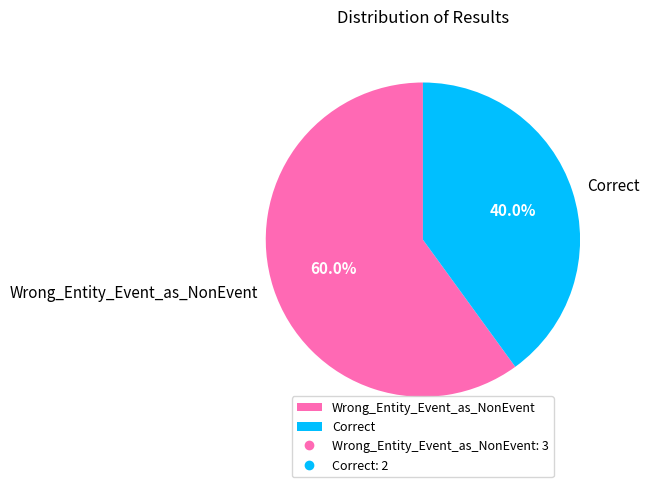

Combined, what portion of the pie is Correct and Wrong_Entity_Event_as_NonEvent?

100.0%